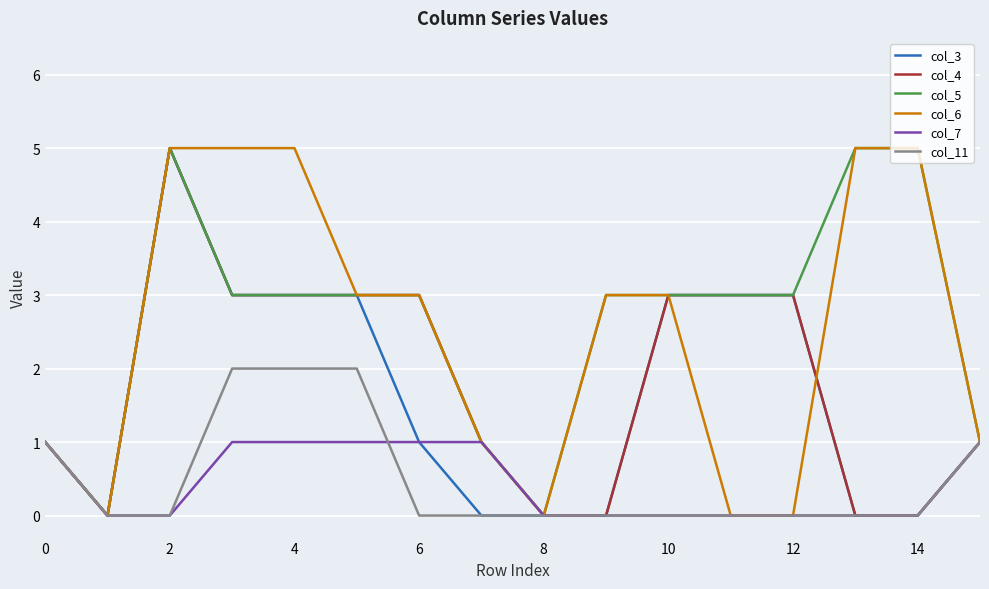

Reading right to left, what are all the values shown in this chart?

col_3: 1	0	0	3	3	3	0	0	0	1	3	3	3	5	0	1
col_4: 1	0	0	3	3	3	0	0	1	3	3	3	3	5	0	1
col_5: 1	5	5	3	3	3	3	0	1	3	3	3	3	5	0	1
col_6: 1	5	5	0	0	3	3	0	1	3	3	5	5	5	0	1
col_7: 1	0	0	0	0	0	0	0	1	1	1	1	1	0	0	1
col_11: 1	0	0	0	0	0	0	0	0	0	2	2	2	0	0	1